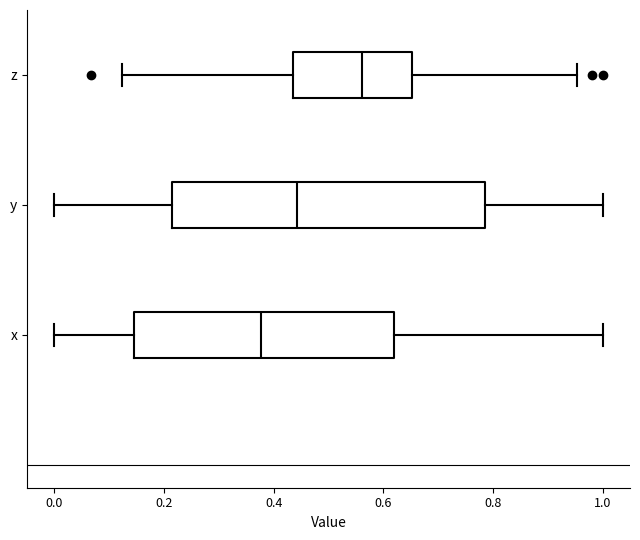

Which box has the furthest to the right median line?

z